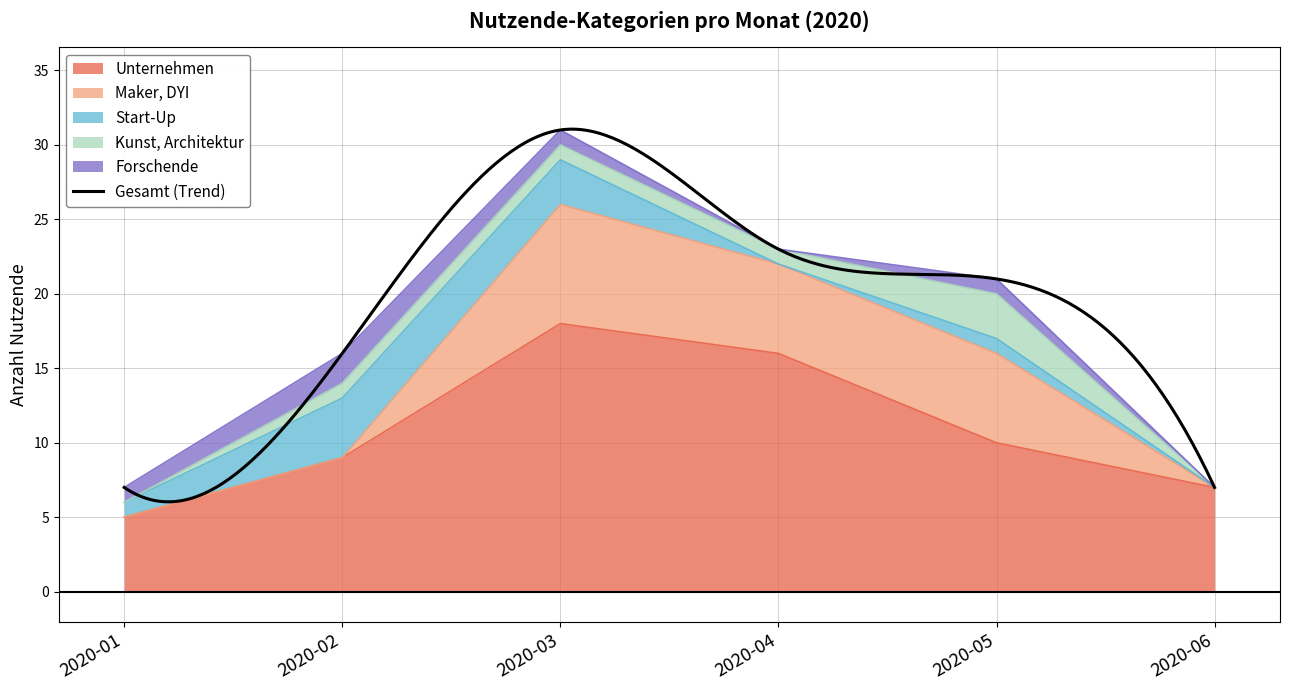

Which series has the largest total across all categories?

Unternehmen